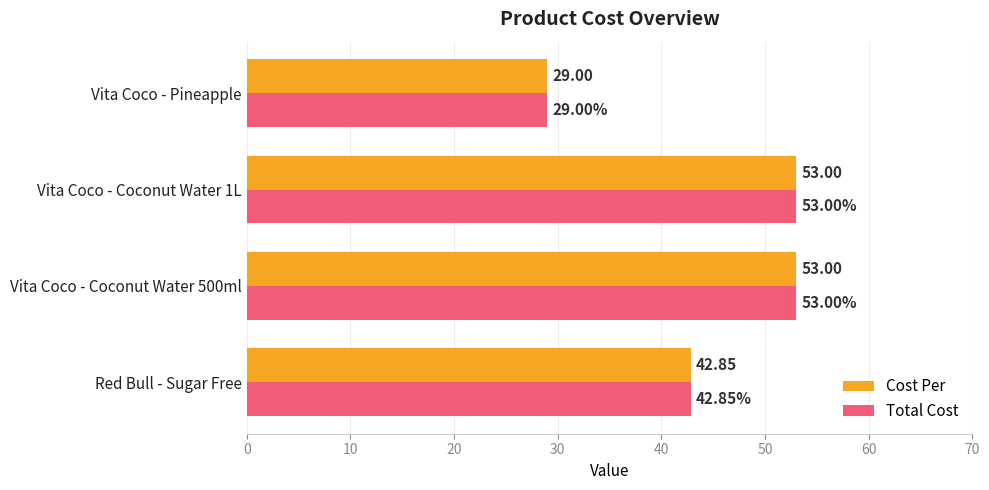

How many values in the Total Cost series are below 53?

2